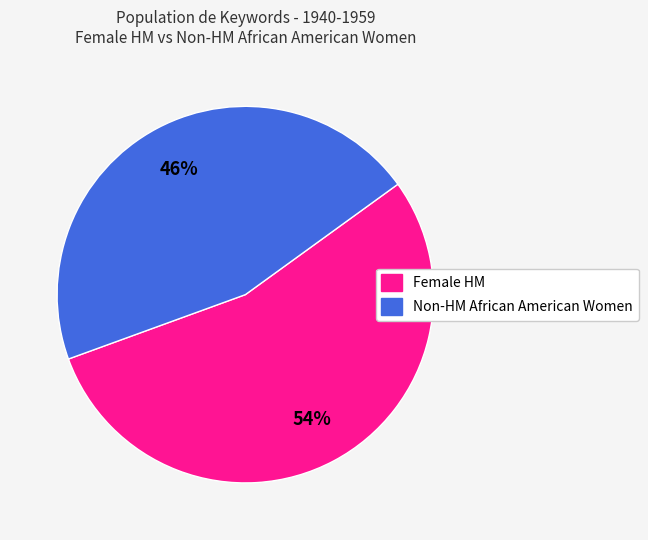

How many slices are in this pie chart?

2